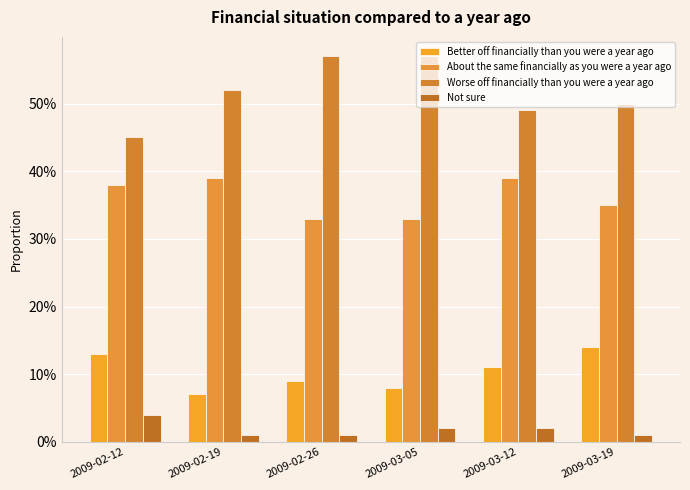

At which label is Better off financially than you were a year ago closest to 0?

2009-02-19